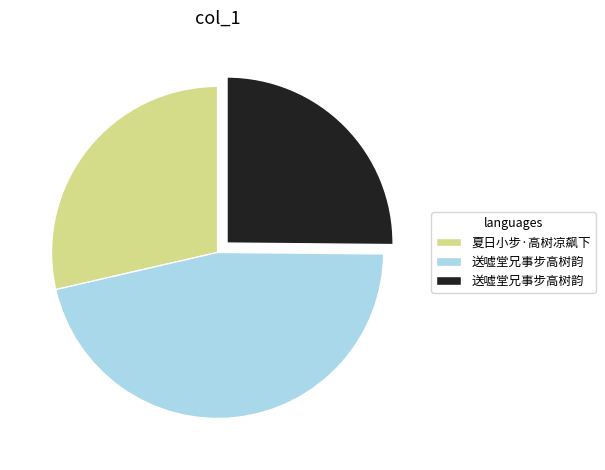

Is there a majority slice in this chart?

No